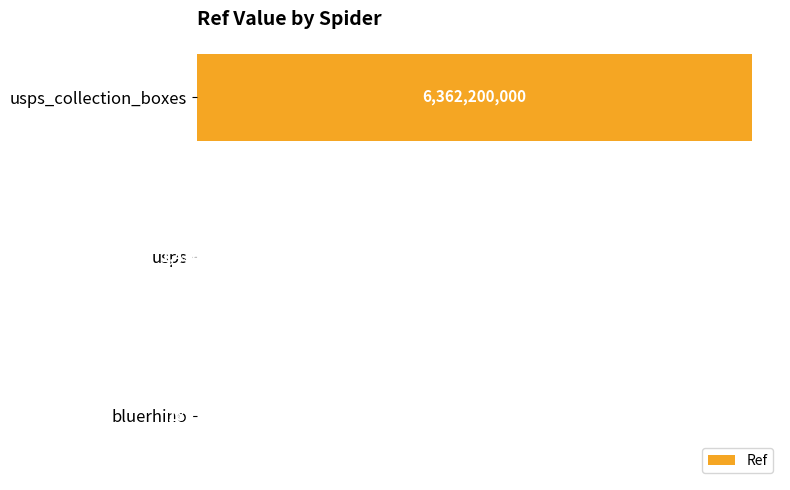

Which label corresponds to the largest value in the chart?

usps_collection_boxes